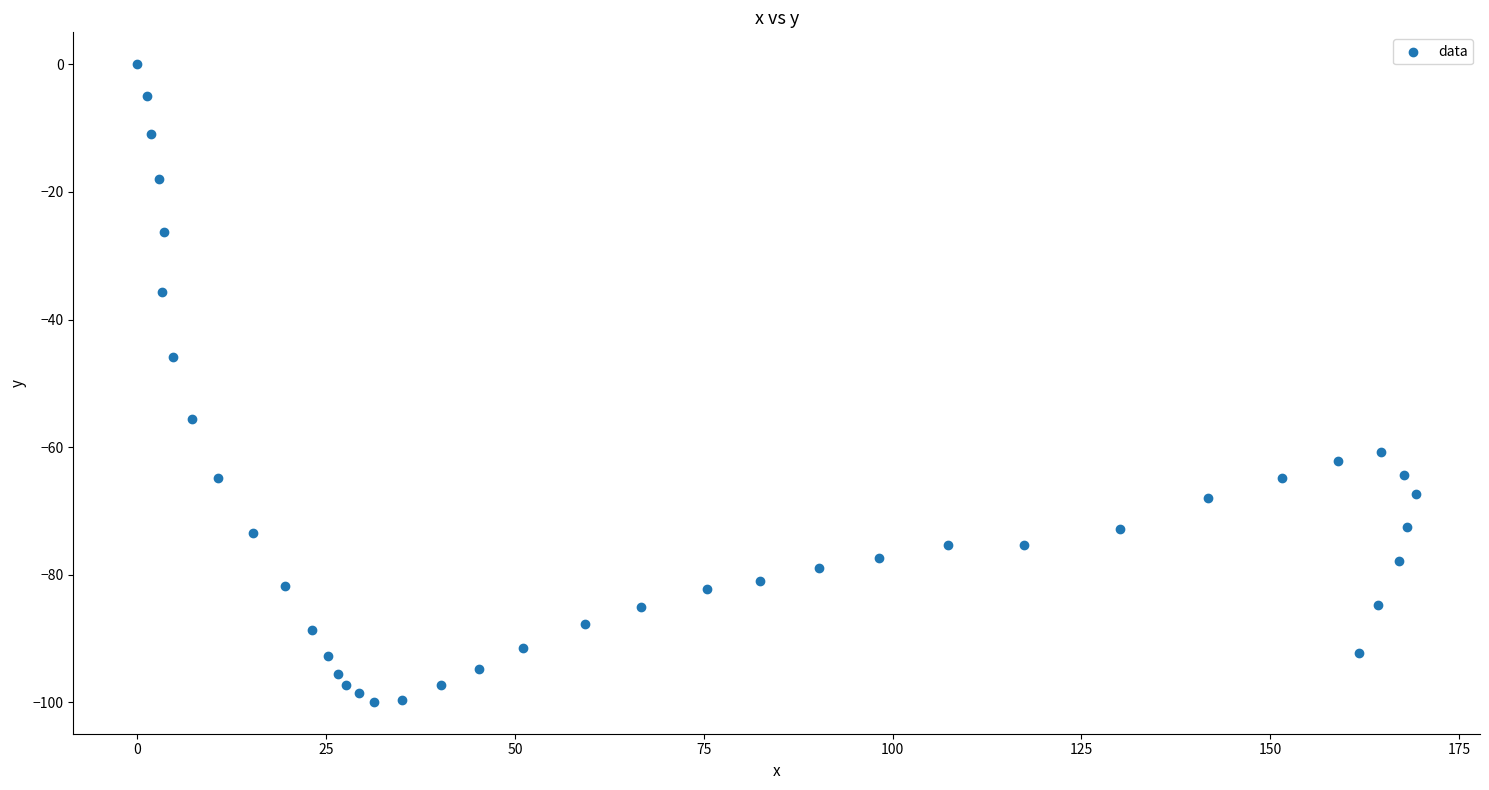

What is the range of Y values (max minus min)?

99.9